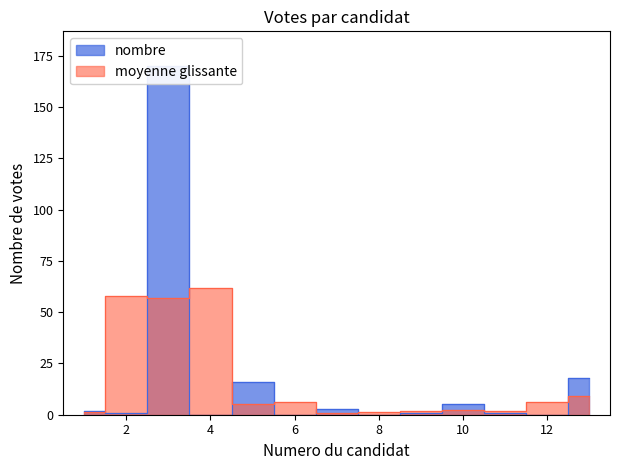

Rank the categories by value from lowest to highest.

4, 6, 8, 12, 2, 9, 11, 1, 7, 10, 5, 13, 3